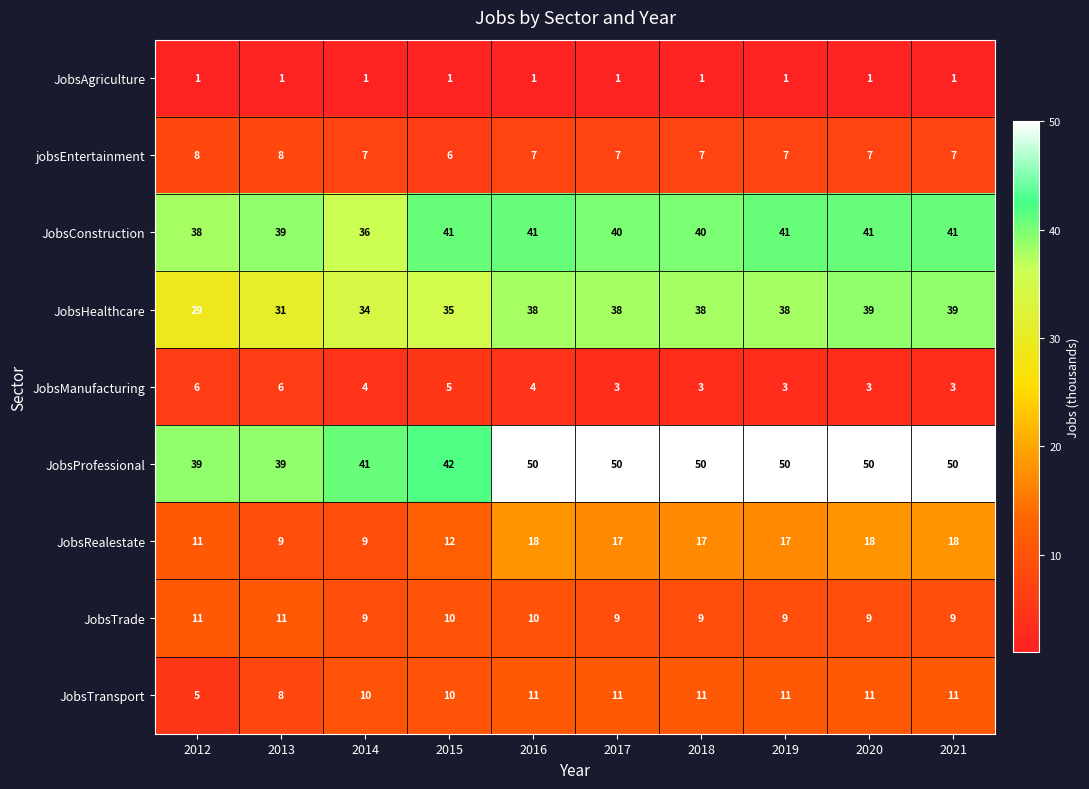

What is the lowest value of the JobsHealthcare series?

29